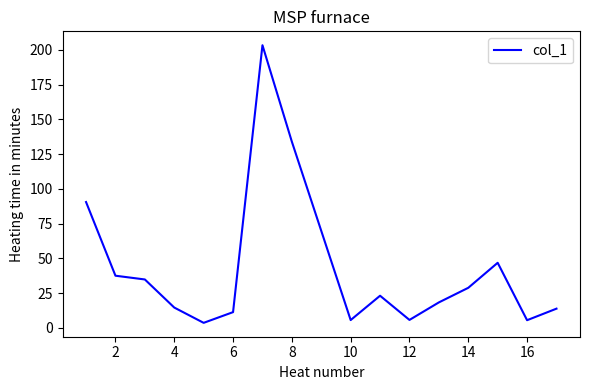

What is the greatest value displayed?

203.4